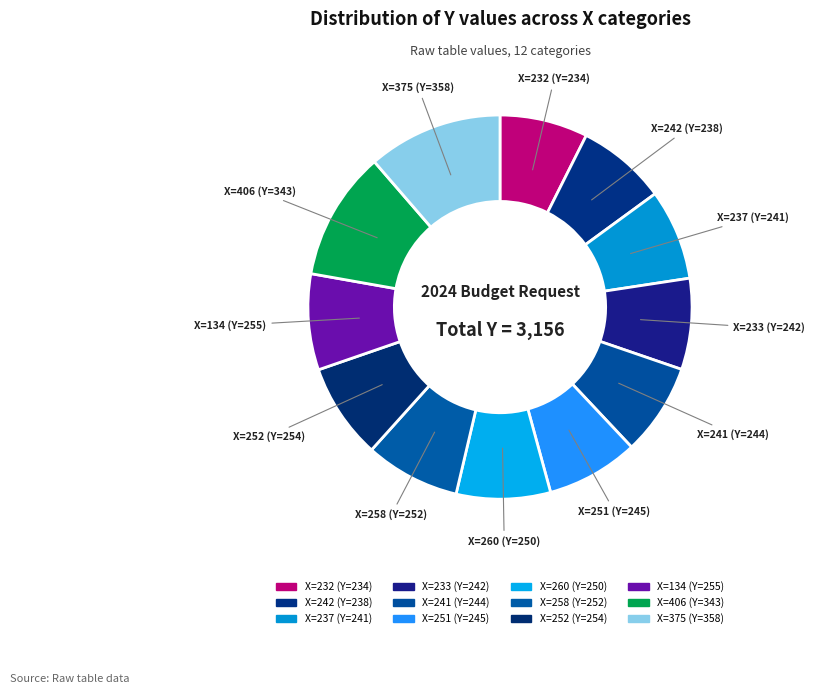

How many segments does this pie chart have?

12